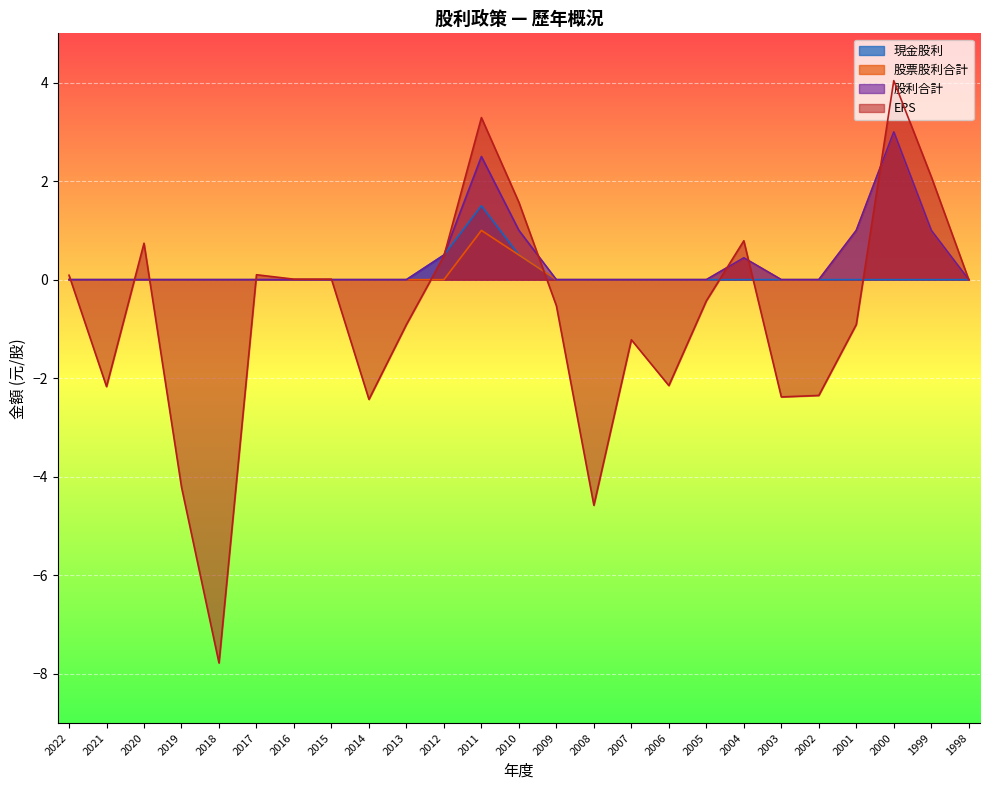

How many data points in 股利合計 are above 0?

7